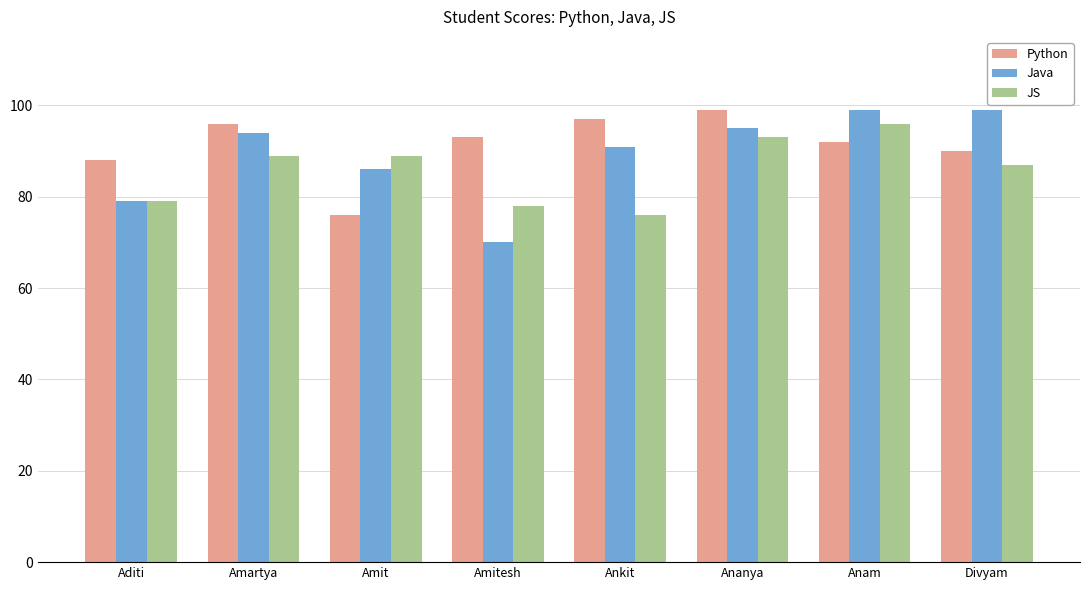

What is the label of the 3rd bar from the left?

Amit